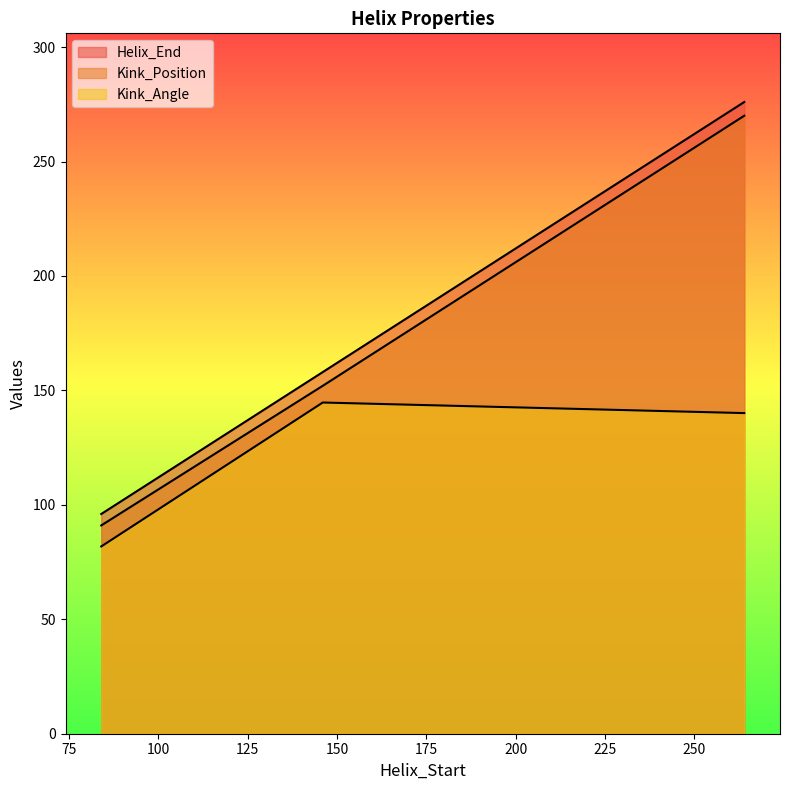

At which label is Helix_End closest to 186?

146